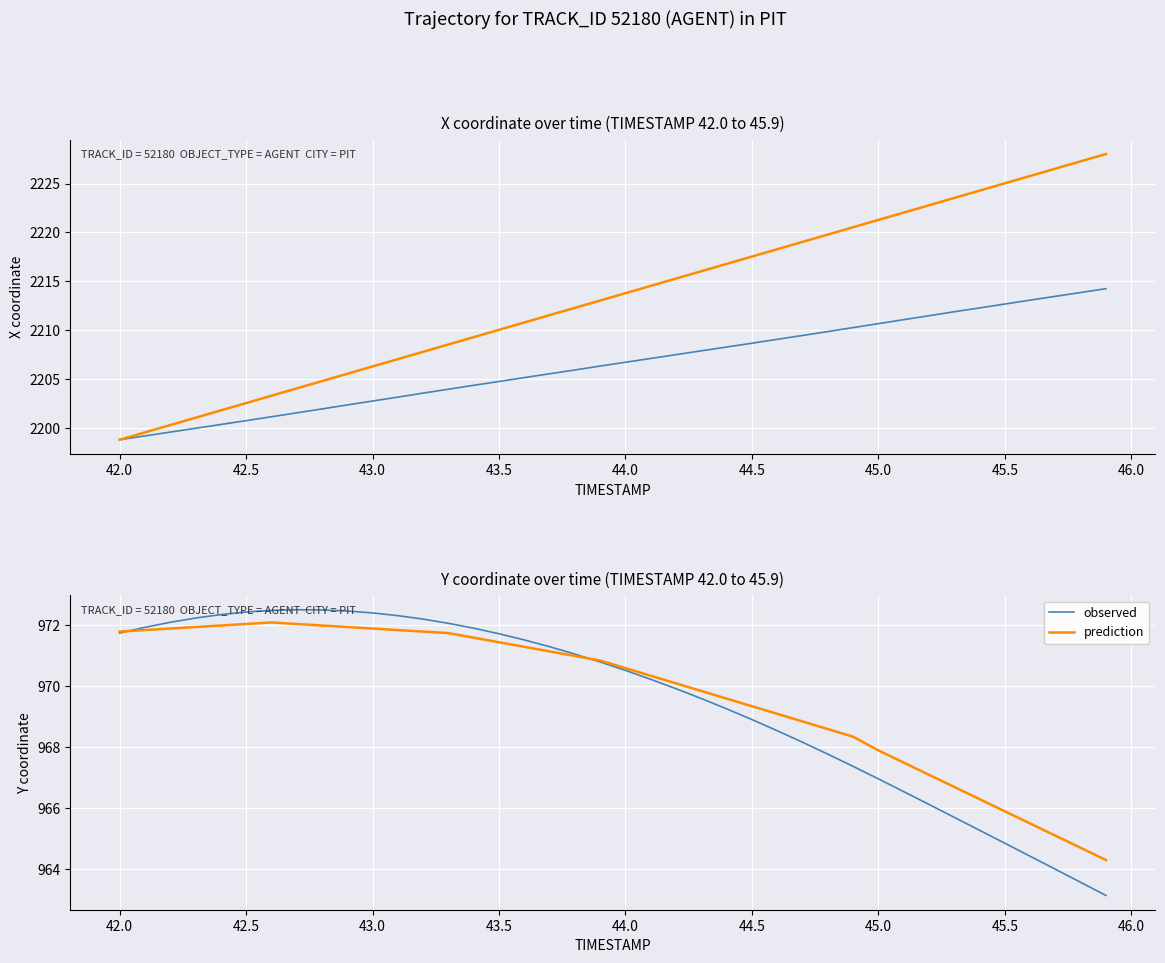

How many interior local peaks does the prediction series have?

1